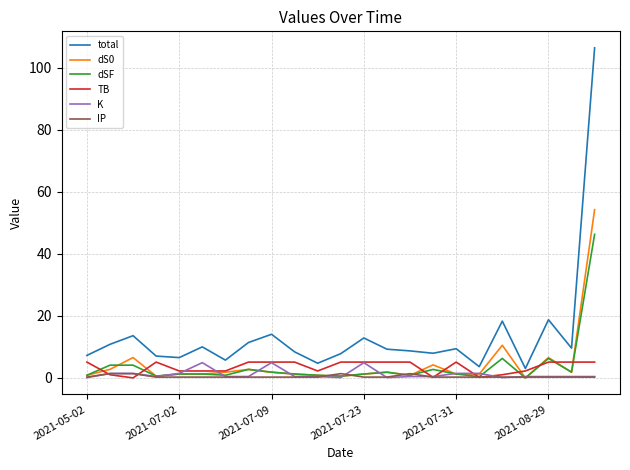

Which series has the largest range (max minus min)?

total